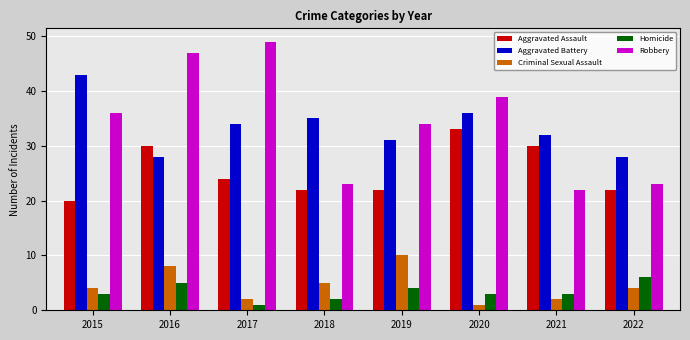

Reading right to left, transcribe all the data shown in this chart.

Aggravated Assault: 2022=22	2021=30	2020=33	2019=22	2018=22	2017=24	2016=30	2015=20
Aggravated Battery: 2022=28	2021=32	2020=36	2019=31	2018=35	2017=34	2016=28	2015=43
Criminal Sexual Assault: 2022=4	2021=2	2020=1	2019=10	2018=5	2017=2	2016=8	2015=4
Homicide: 2022=6	2021=3	2020=3	2019=4	2018=2	2017=1	2016=5	2015=3
Robbery: 2022=23	2021=22	2020=39	2019=34	2018=23	2017=49	2016=47	2015=36